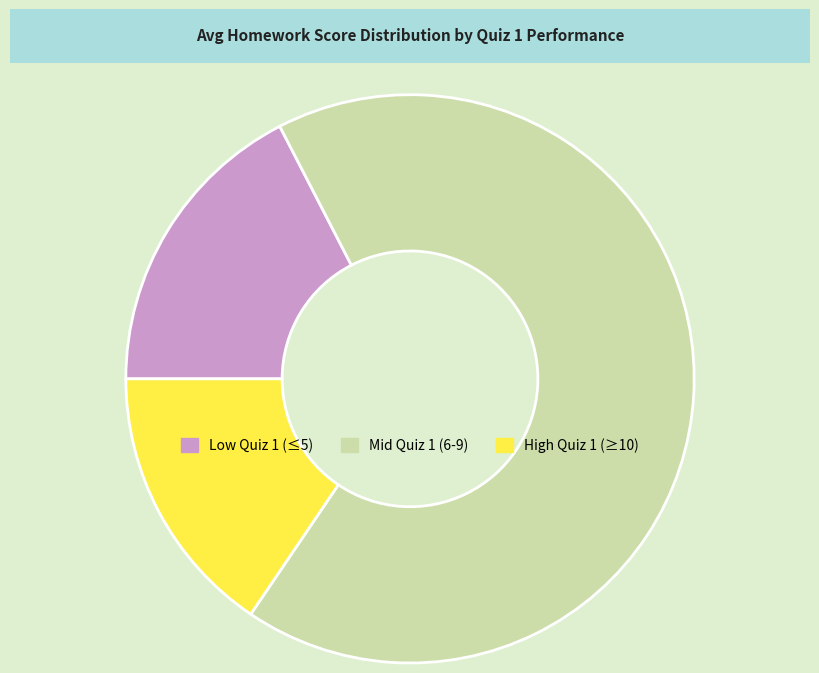

Combined, do Mid Quiz 1 (6-9) and Low Quiz 1 (≤5) account for over 50%?

Yes